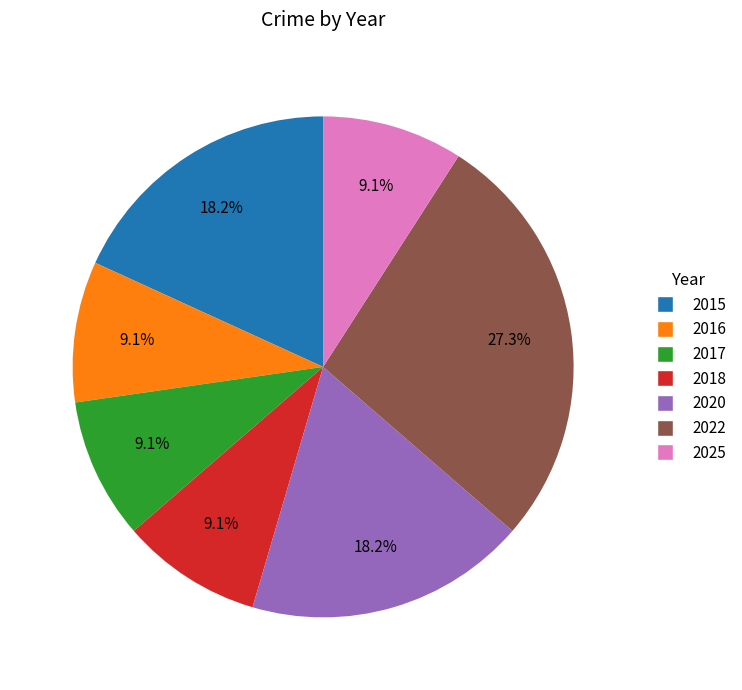

Count the number of slices in the pie.

7